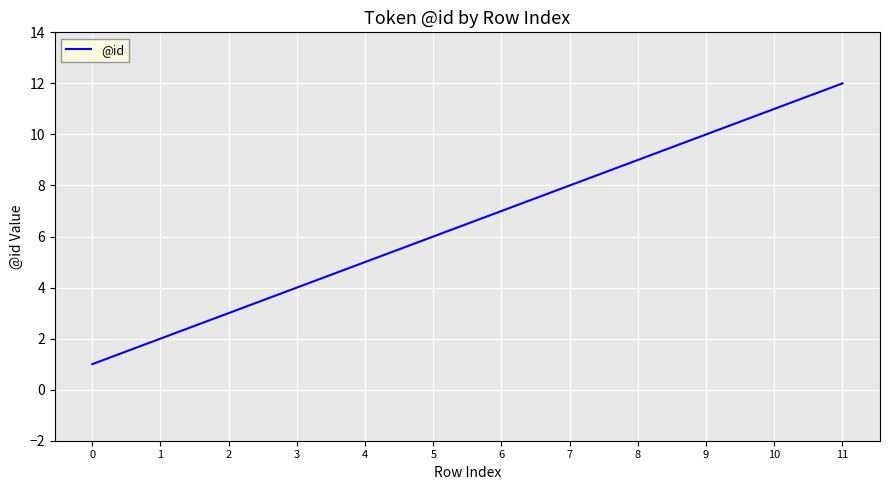

What is the difference between the maximum and minimum values?

11